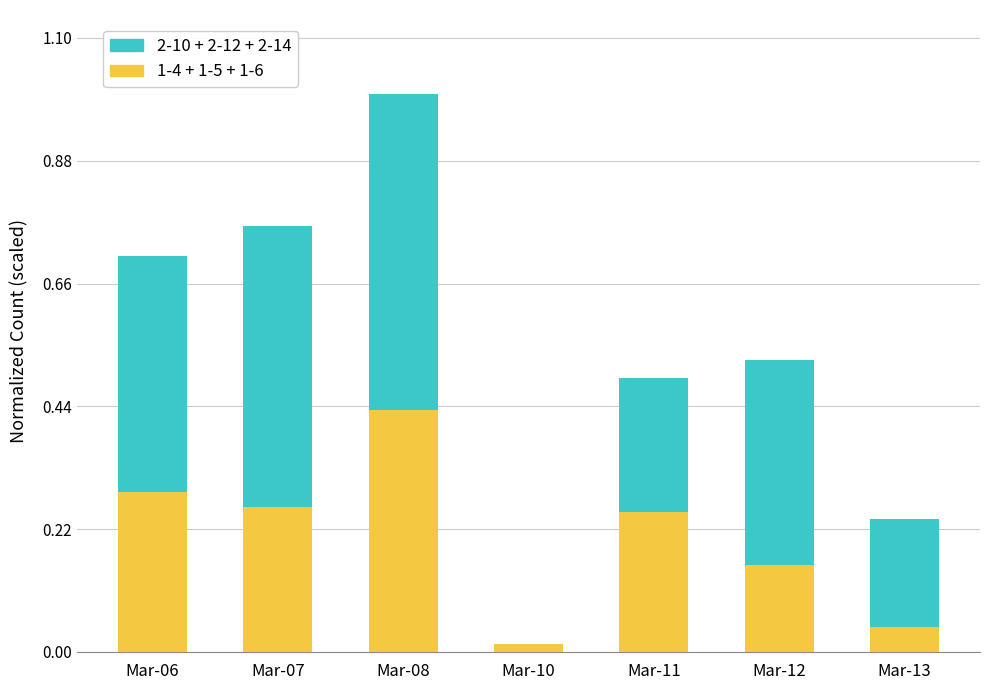

The 1-4 + 1-5 + 1-6 series shows 0.0 at Mar-10. True or false?

True